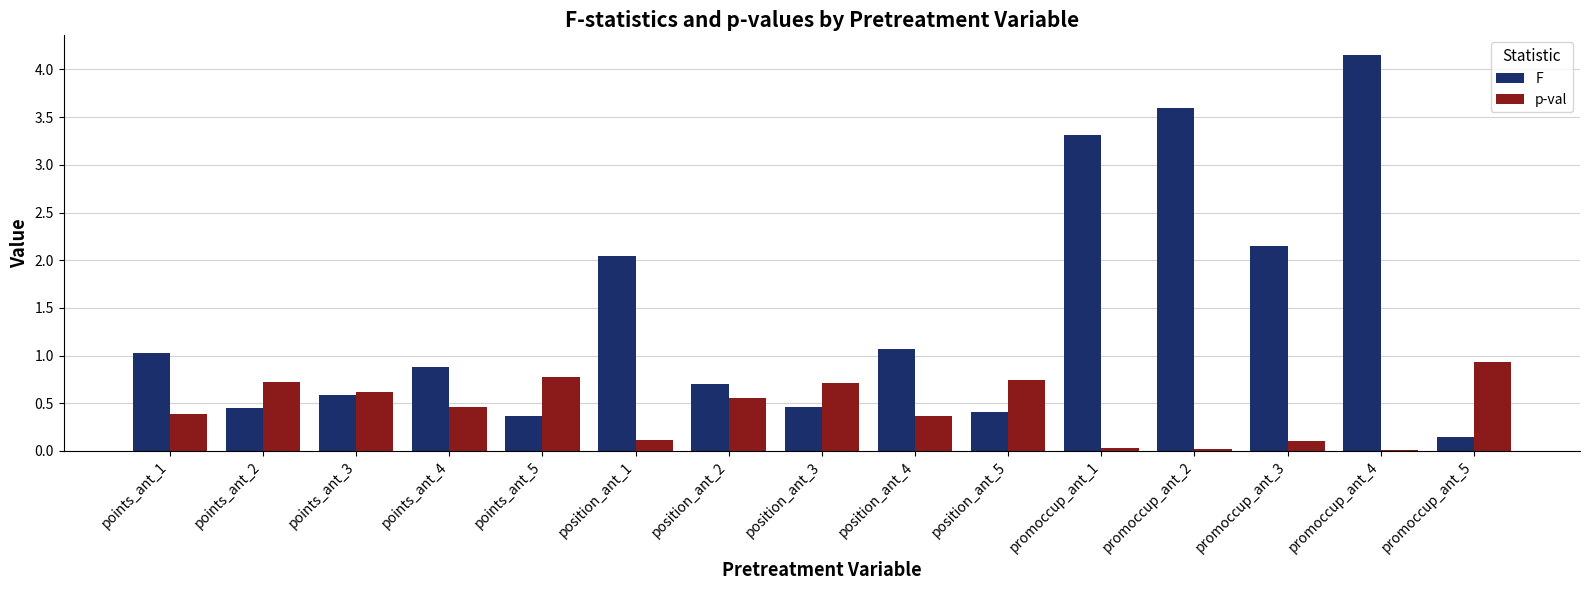

What is the sum of the p-val values at position_ant_2 and points_ant_3?

1.2